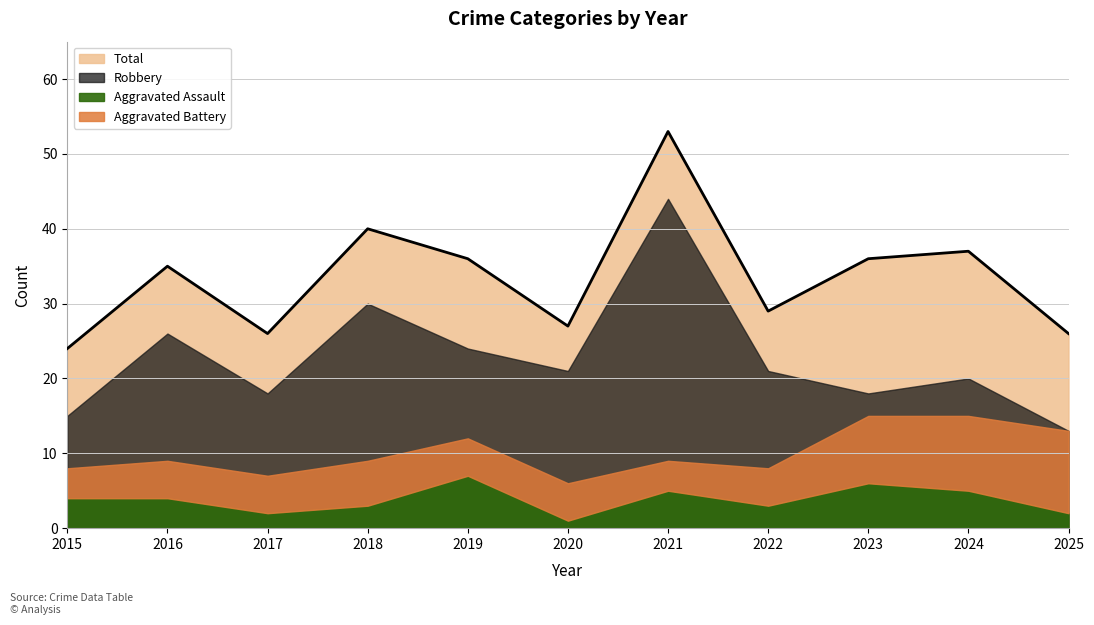

How many data points in Robbery are less than 21?

5